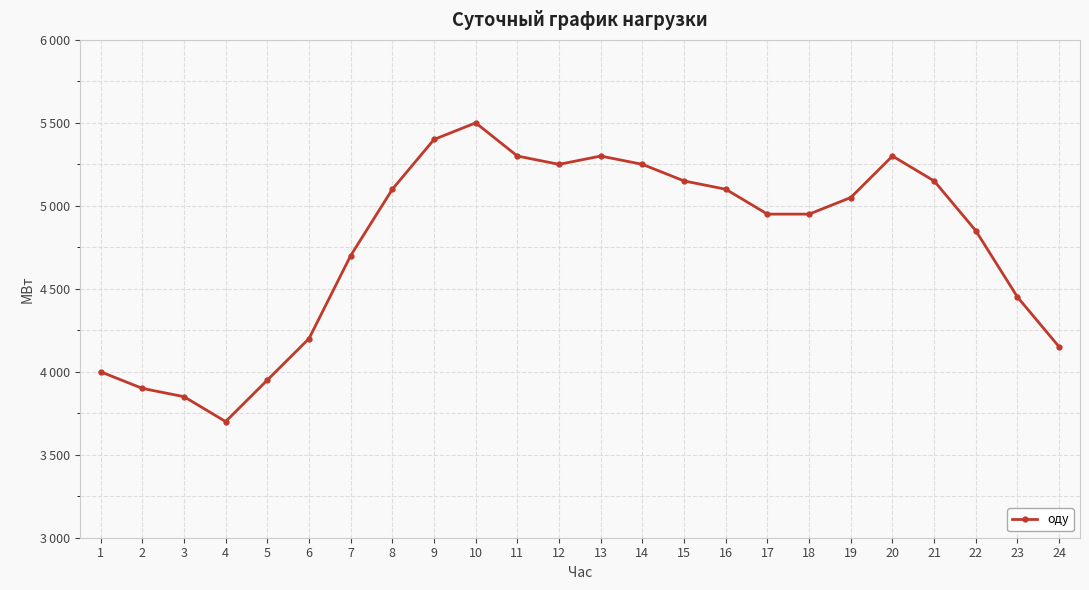

What is the value of the 3rd point from the left?

3850